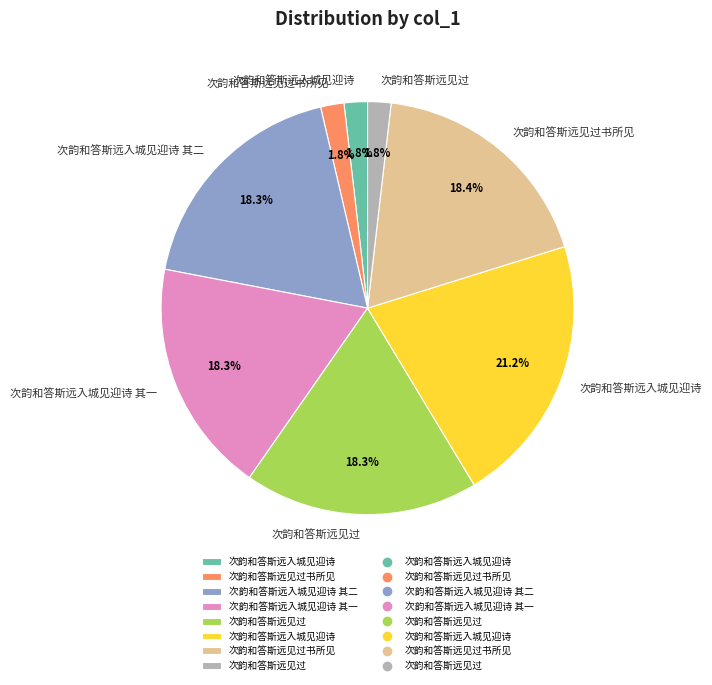

How many slices are in this pie chart?

8